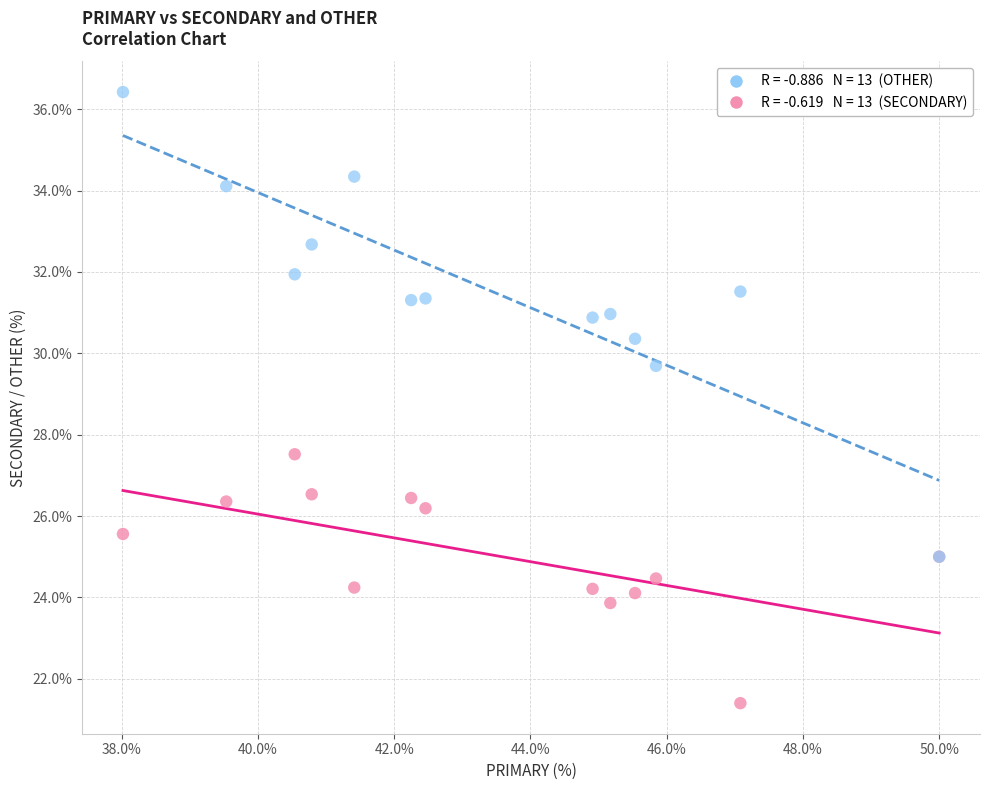

Across all series, what Y value is closest to 28?

27.5